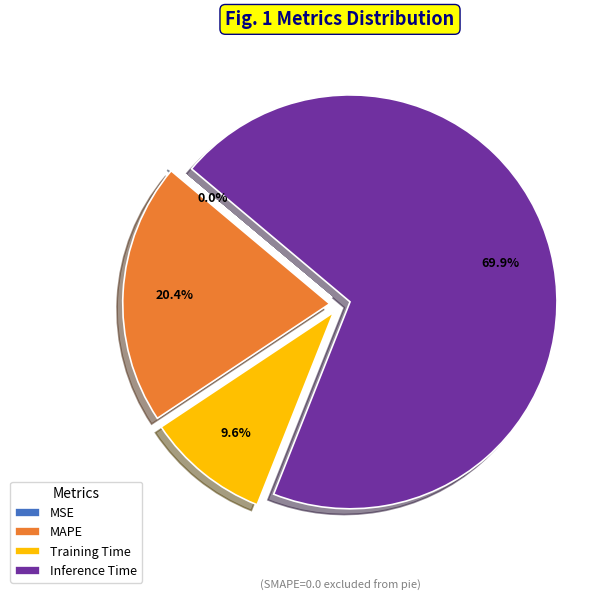

Does any single category account for the majority?

Yes